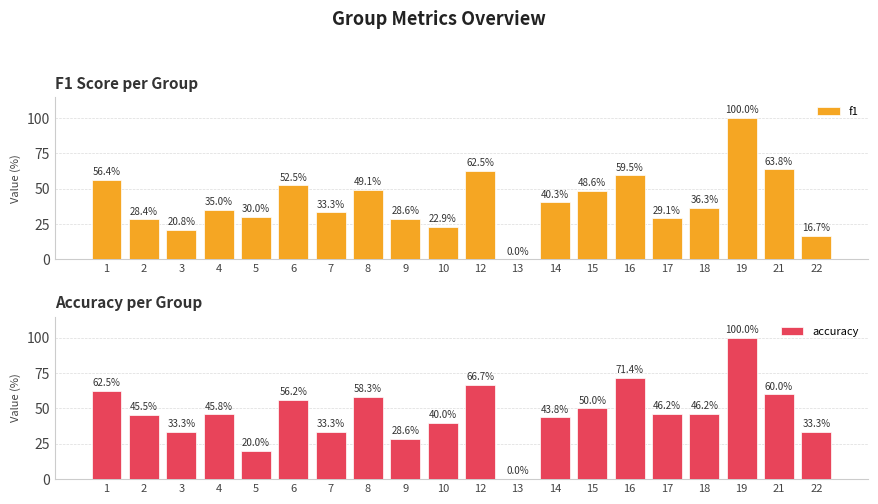

What value does the accuracy series have at 8?

58.3